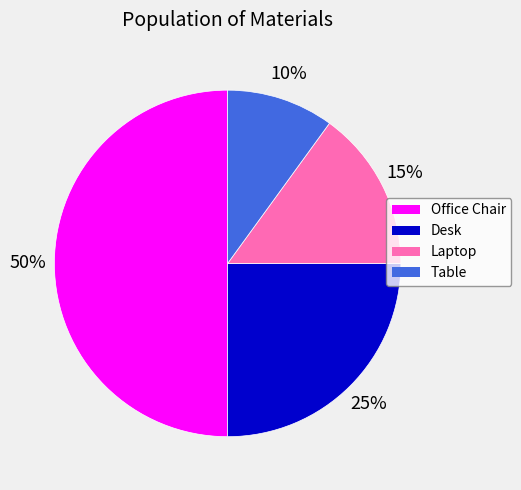

What percentage is the Office Chair slice, to the nearest percent?

50%